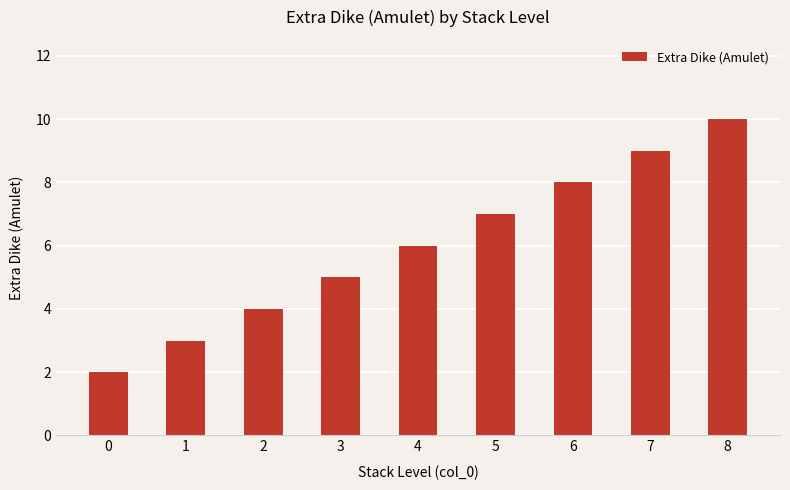

What is the value of the 7th bar from the left?

8